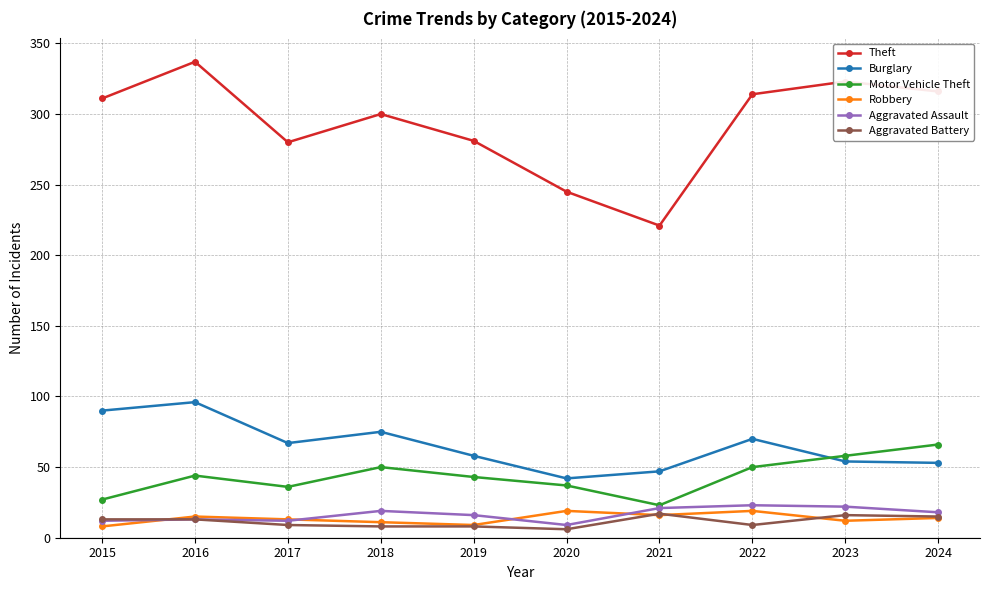

What value does the Aggravated Assault series have at 2018, to the nearest 10?

20